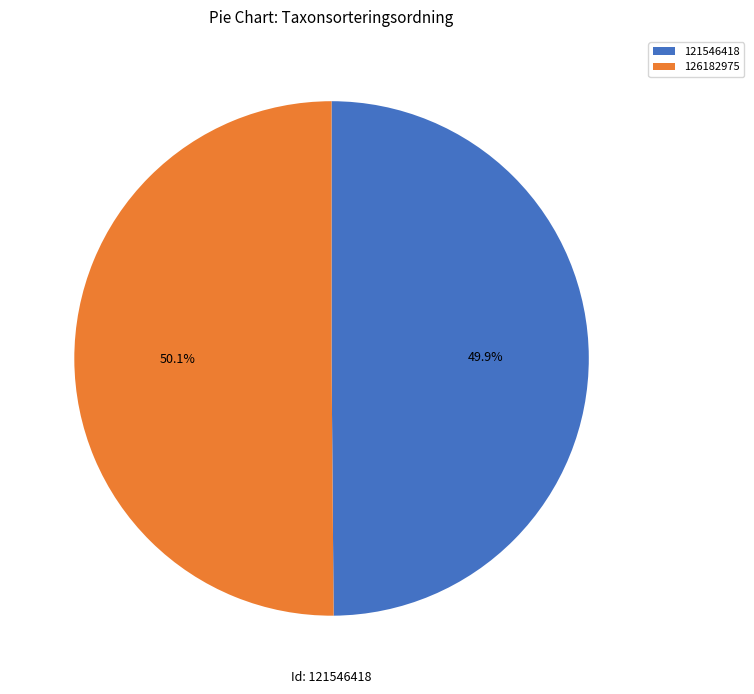

Is it true that 126182975 is 50% of the pie?

True